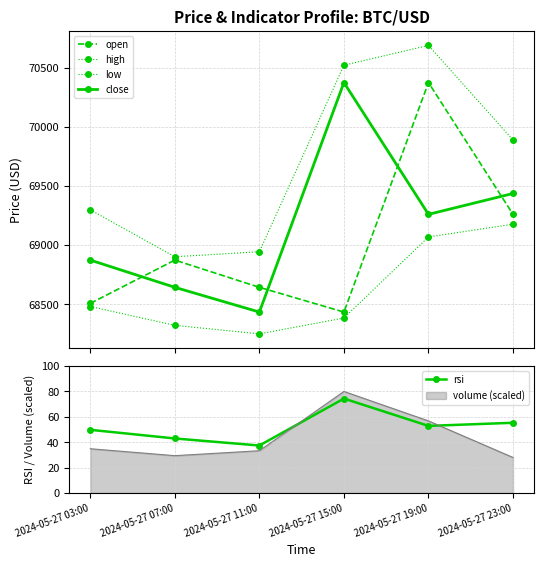

The value of low at 2024-05-27 23:00 is 46587.6. True or false?

False